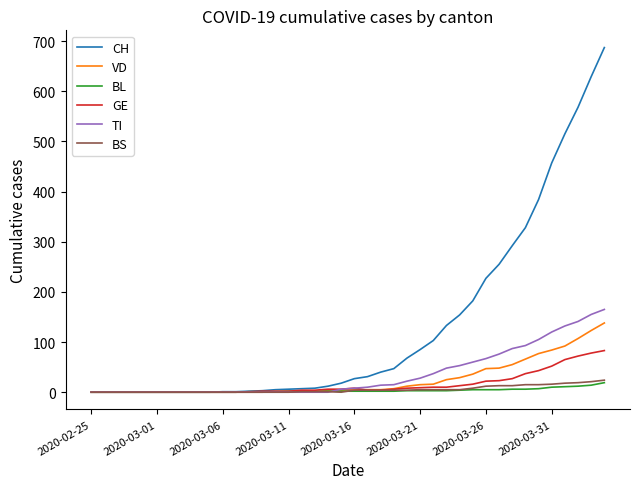

Which series has the widest spread of values?

CH